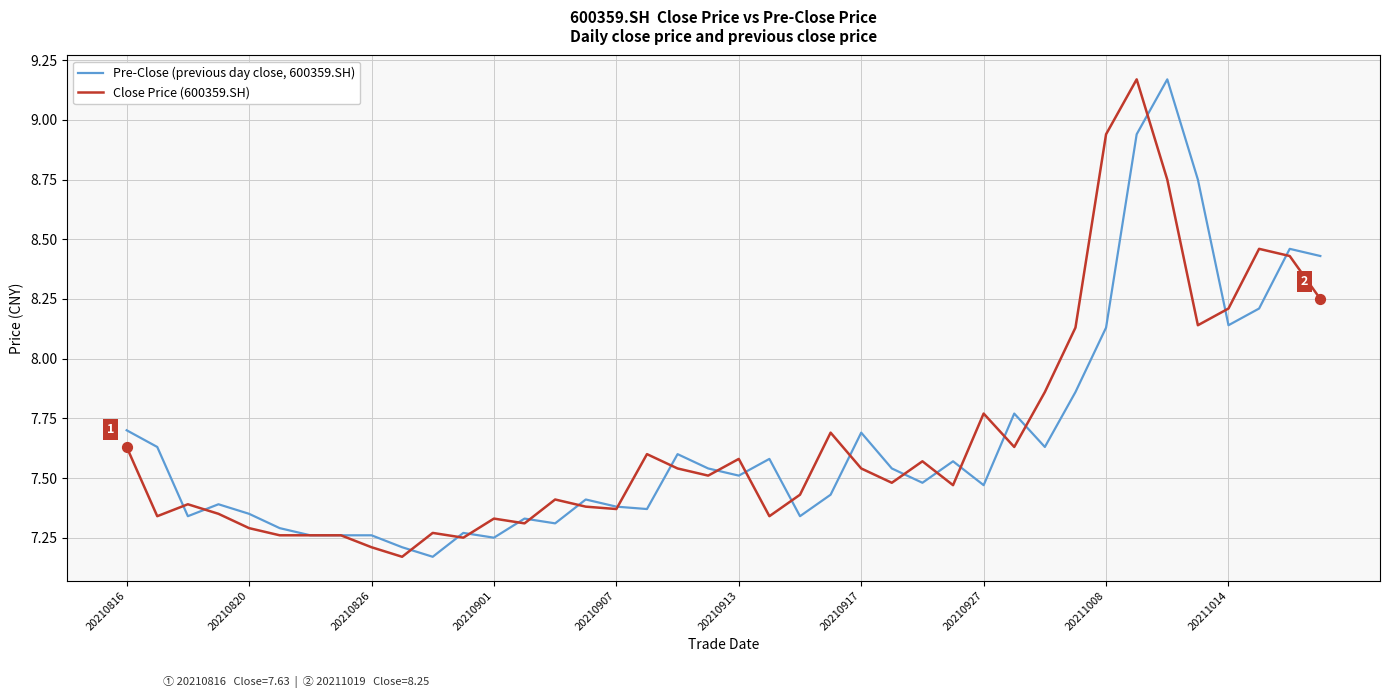

List the series in order of their overall mean, highest first.

Close Price (600359.SH), Pre-Close (previous day close, 600359.SH)